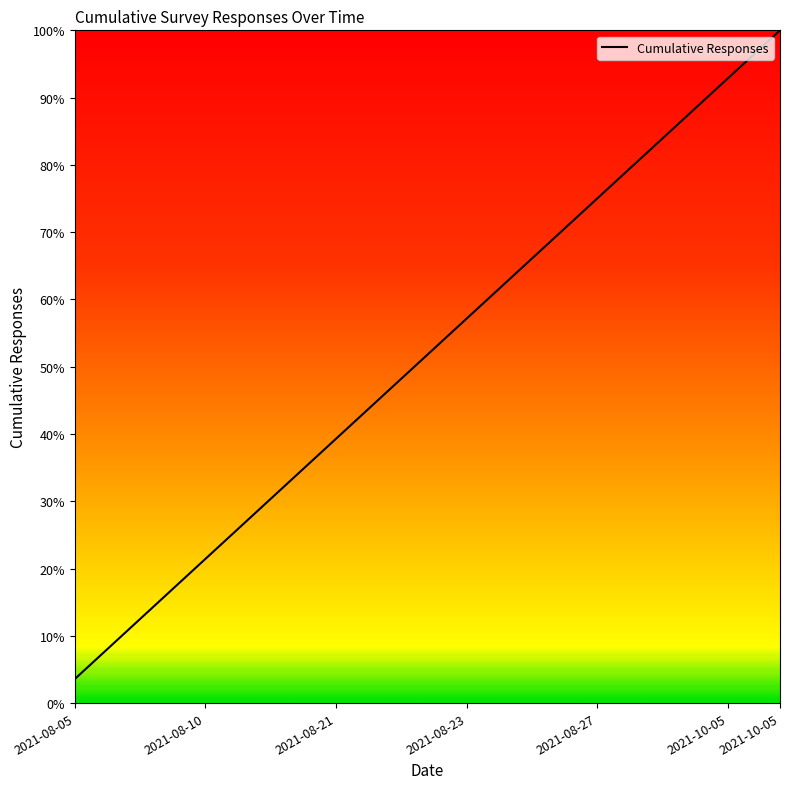

What is the difference between the maximum and minimum values?

96.4